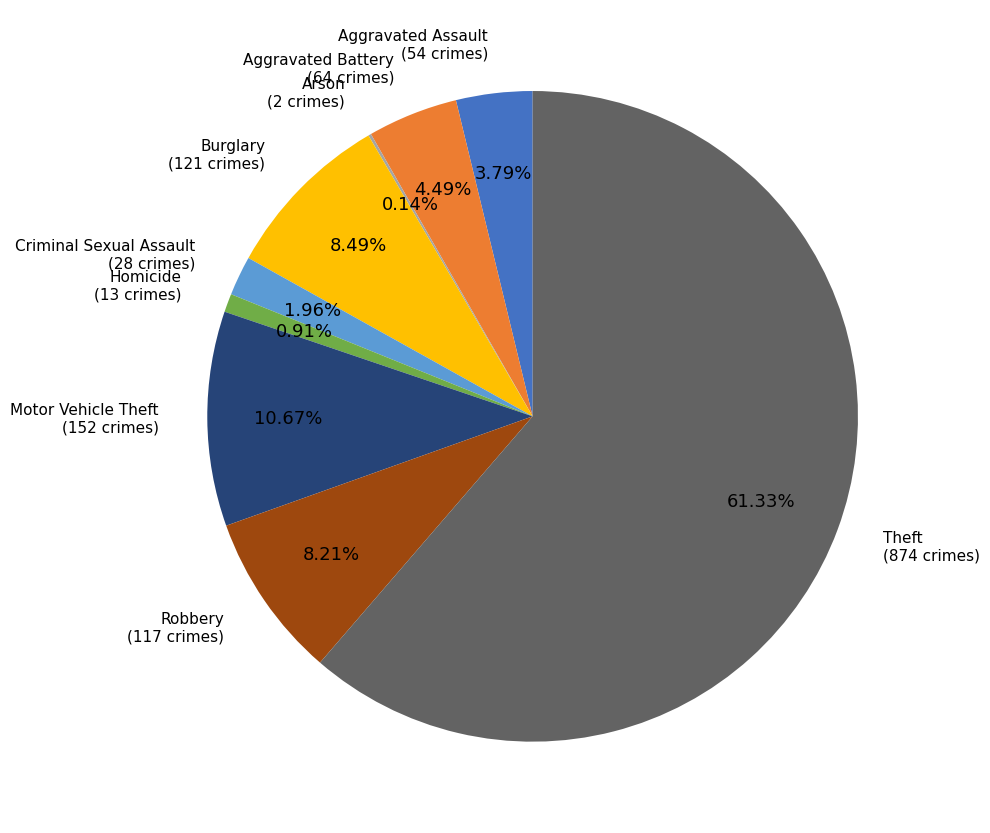

Which slice is the largest?

Theft